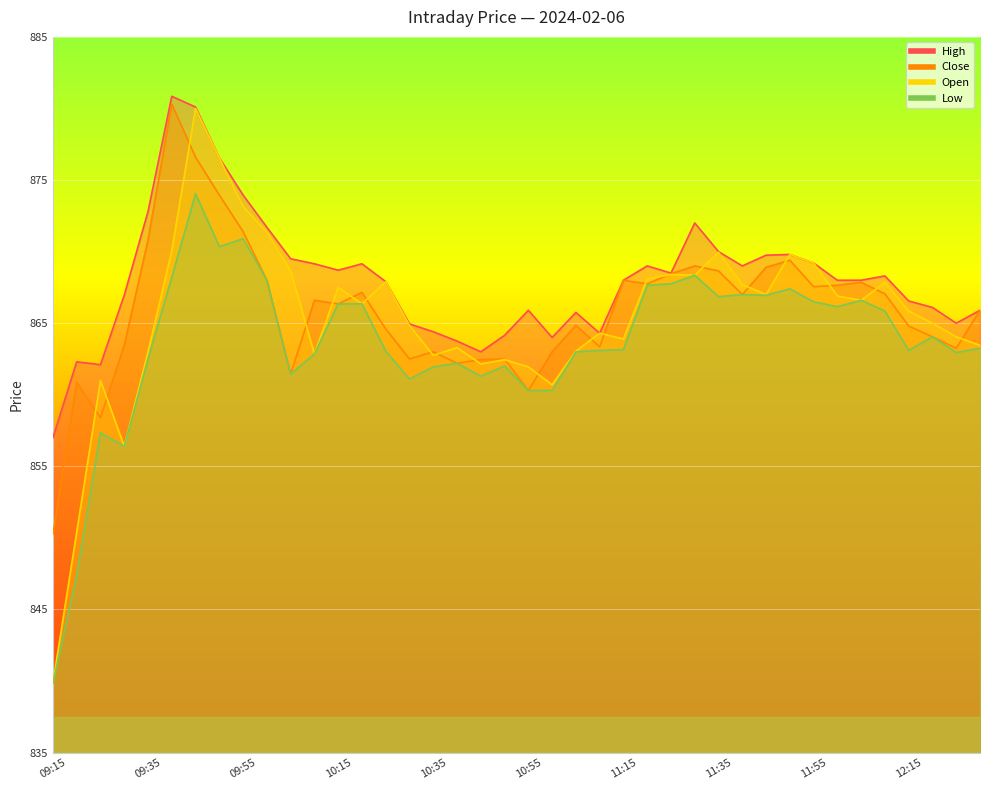

What is the maximum value shown in the chart?

880.9